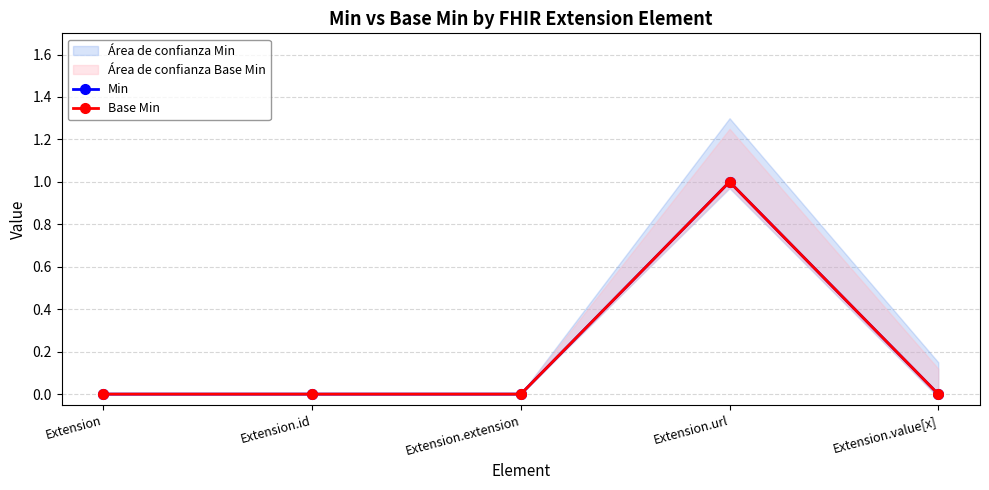

True or false: Base Min and Min intersect in this chart.

False